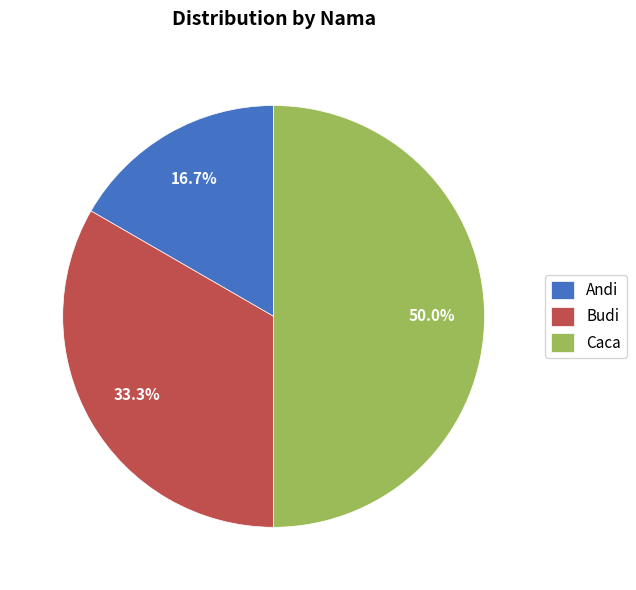

Which has a higher value, Andi or Budi?

Budi